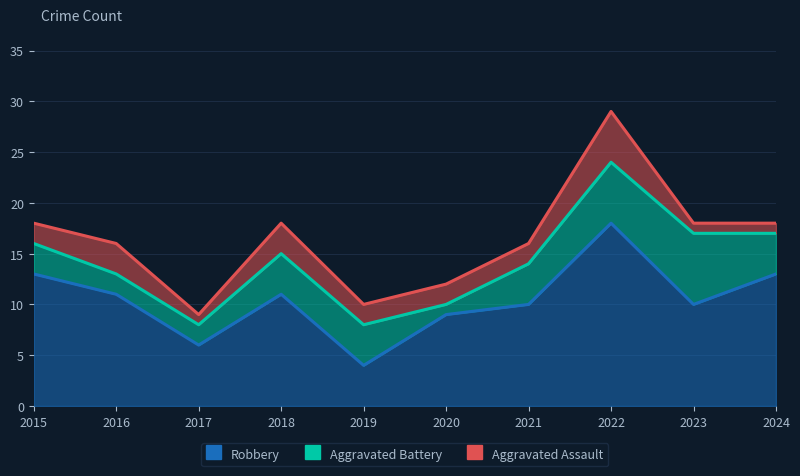

At 2018, list the series in order from largest to smallest.

Robbery, Aggravated Battery, Aggravated Assault